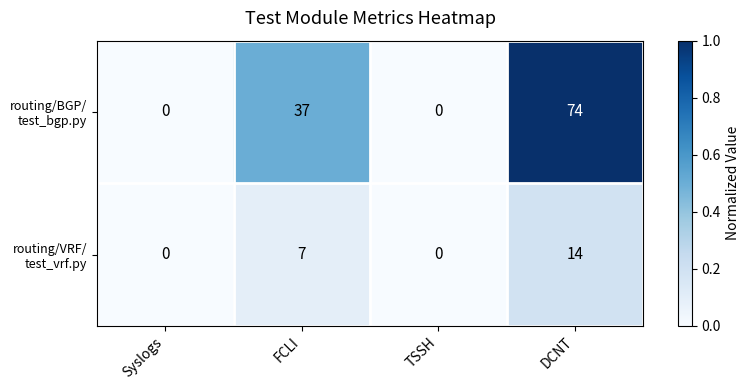

What is the spread (max minus min) of values at DCNT?

60